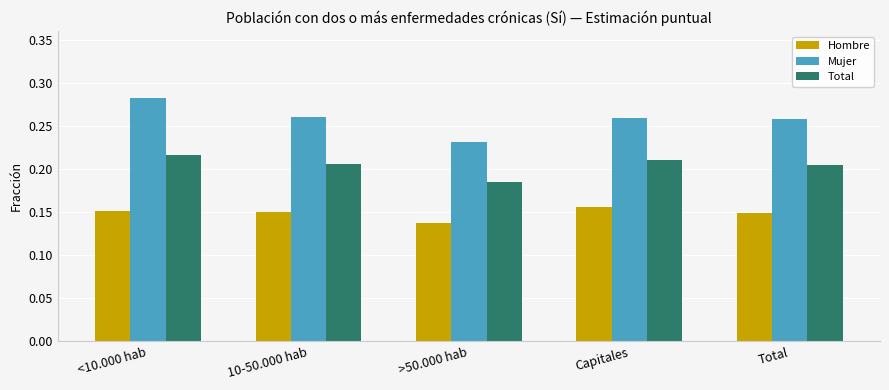

Are the bars grouped side by side (vs. stacked)?

Yes